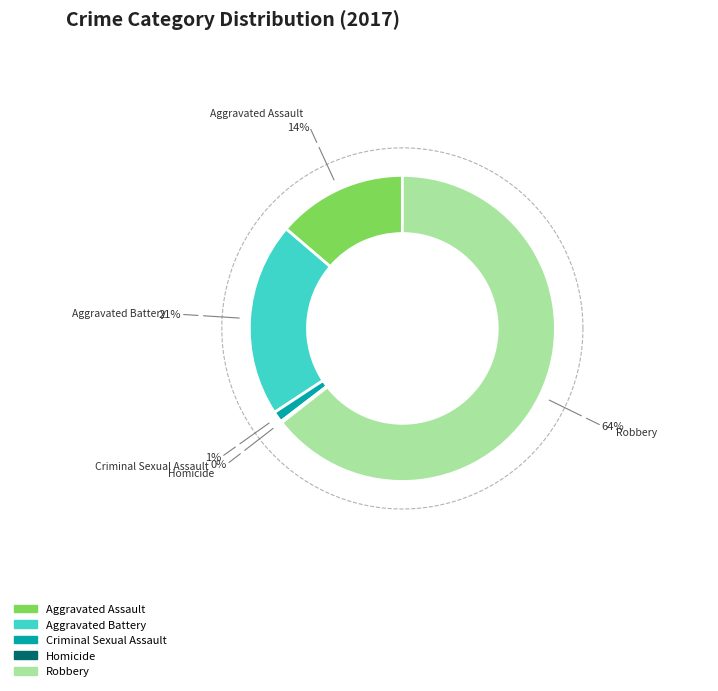

Rank the categories by value from highest to lowest.

Robbery, Aggravated Battery, Aggravated Assault, Criminal Sexual Assault, Homicide